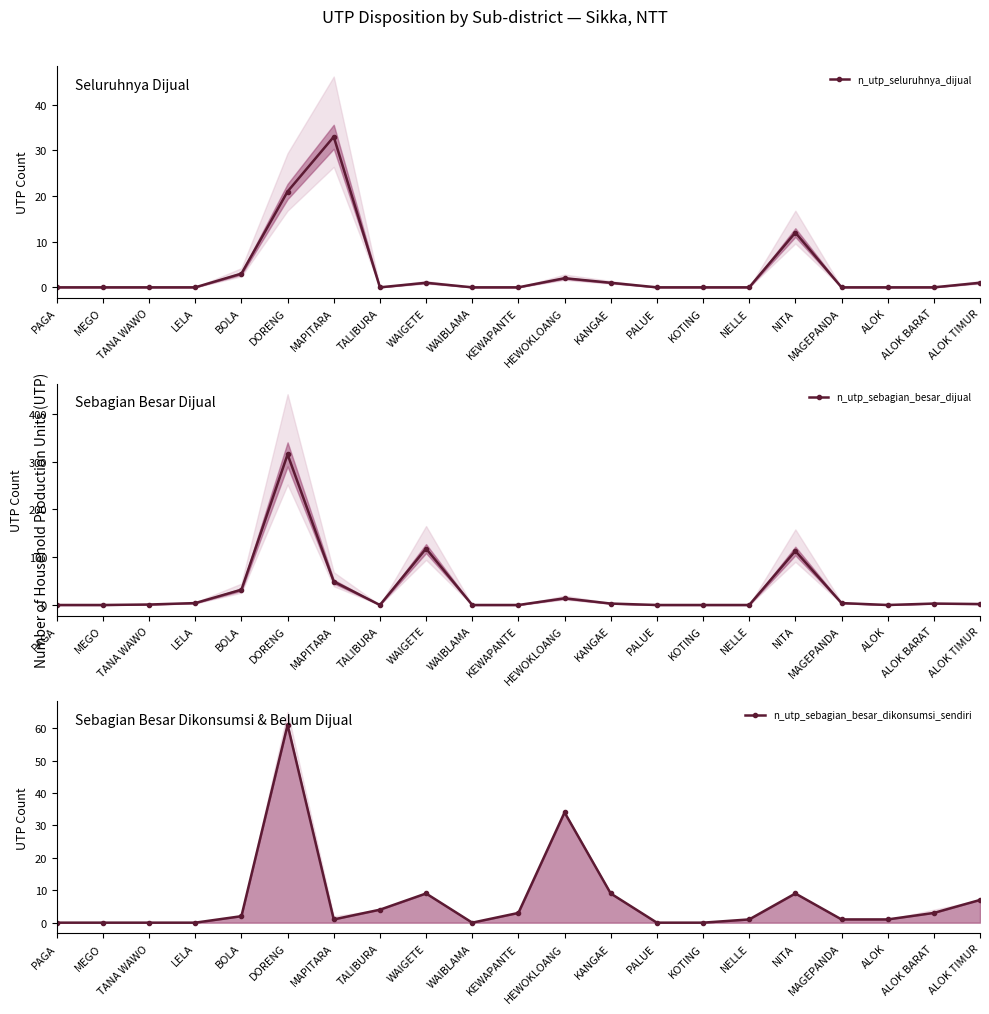

What is the spread (max minus min) of values at KEWAPANTE?

3